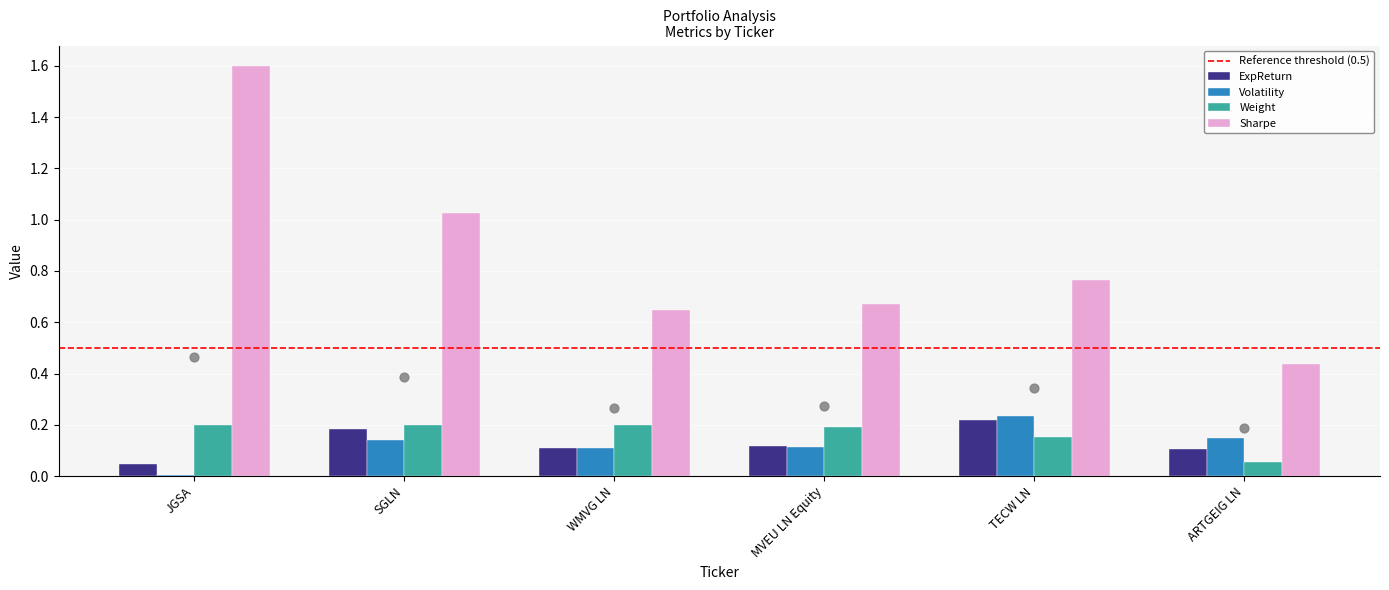

What is the total value across all series at SGLN?

1.6